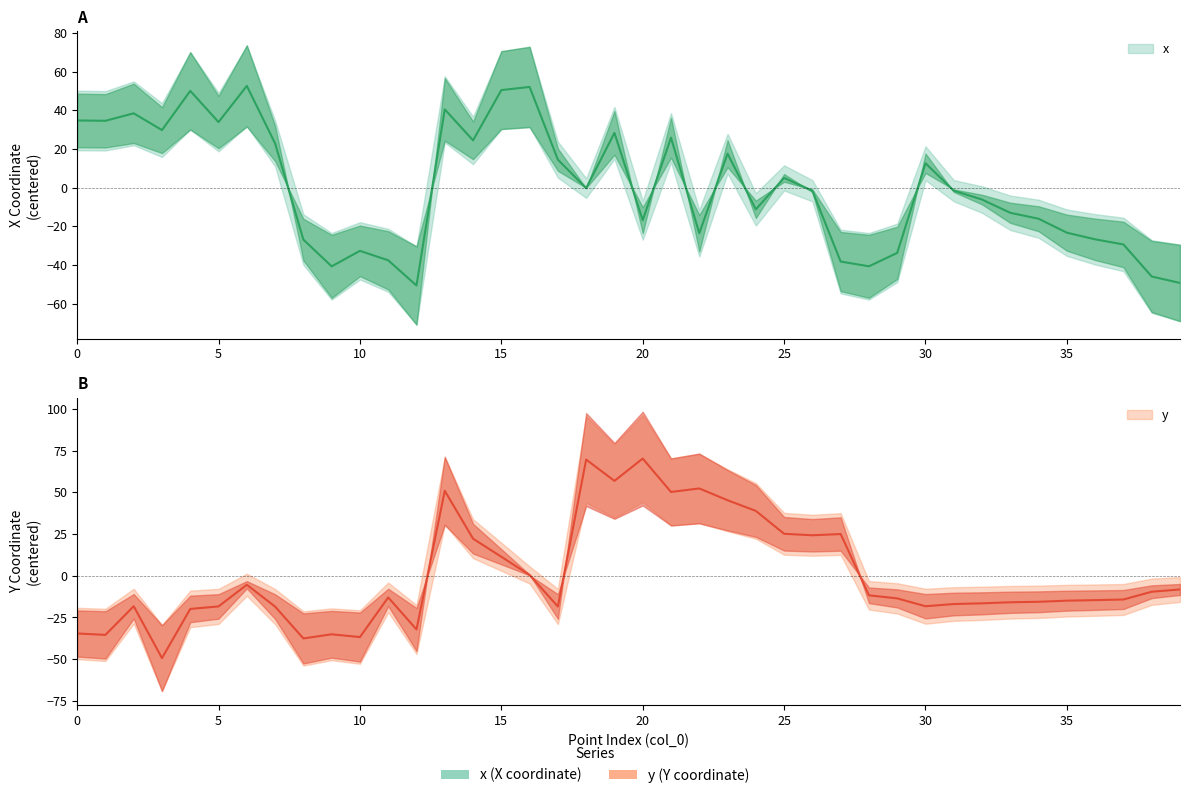

True or false: y and x intersect in this chart.

True